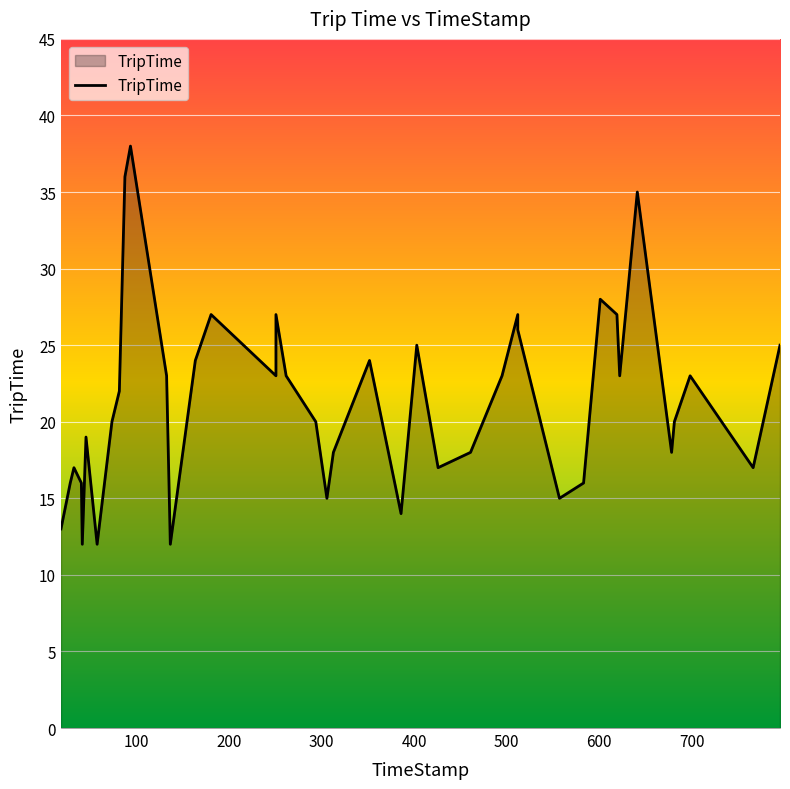

What is the difference between the maximum and minimum values?

26